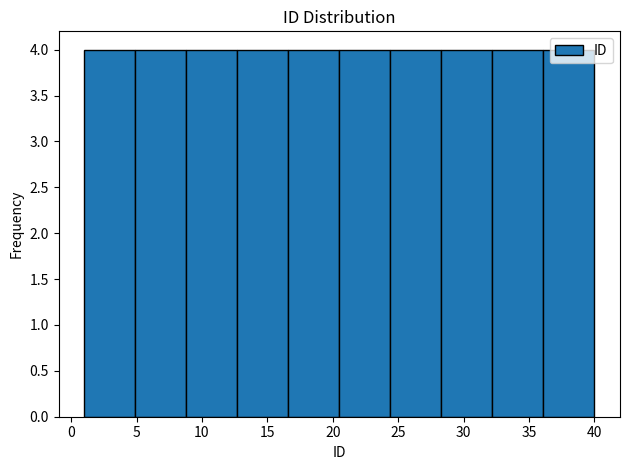

How tall is the bar that spans 4.9 to 8.8 on the x-axis? Neither the bar edges nor the heights are printed on the chart, so give them approximately, as read against the axes.

4